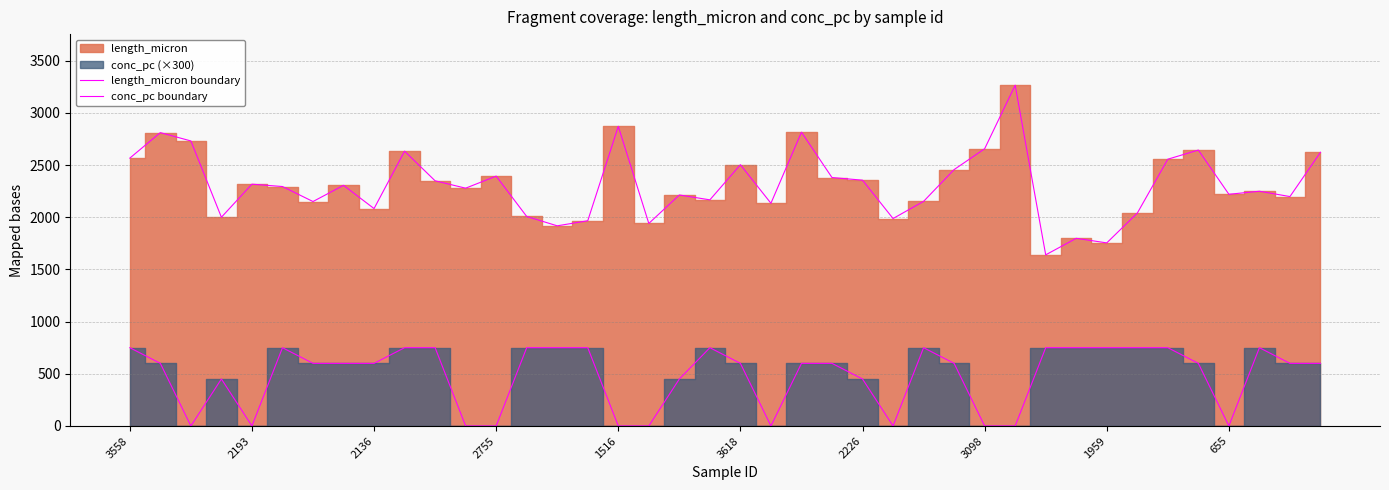

How many lines are shown in the chart?

2